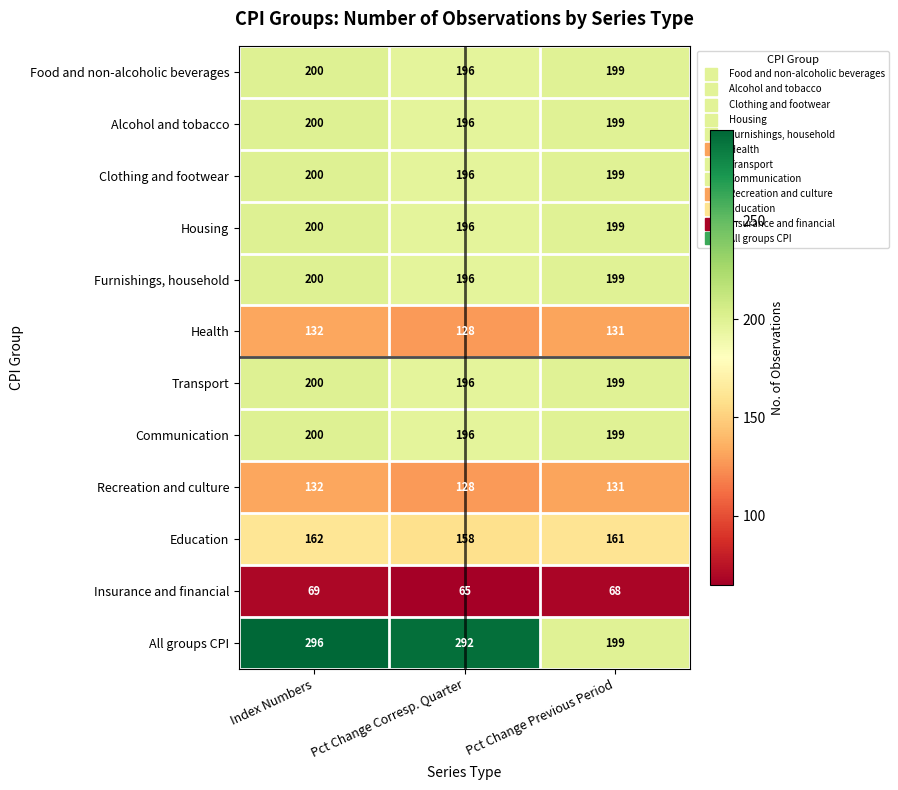

At which category is the sum across all series the highest?

Index Numbers